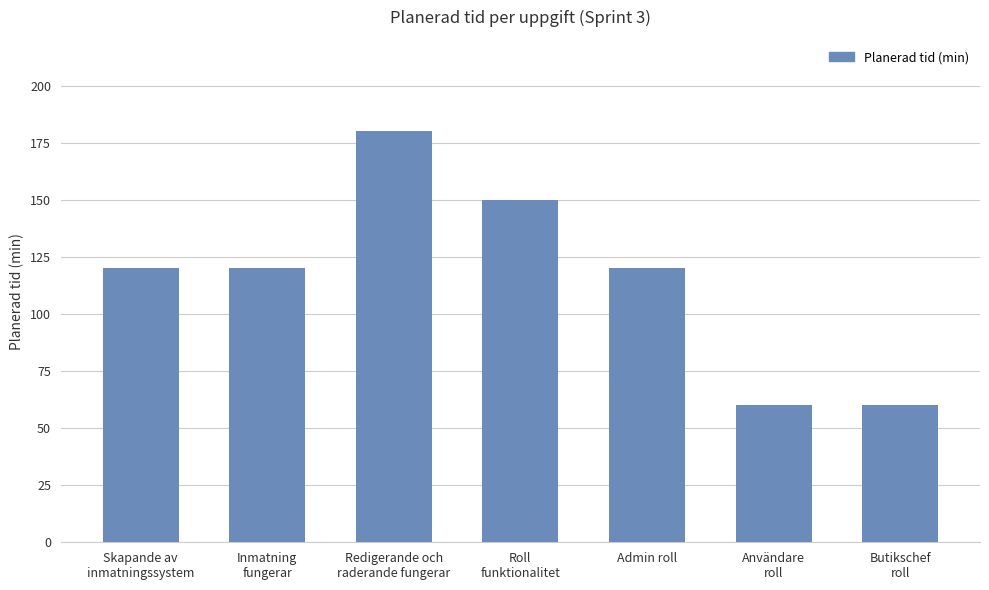

What is the value of the 4th bar from the left?

150